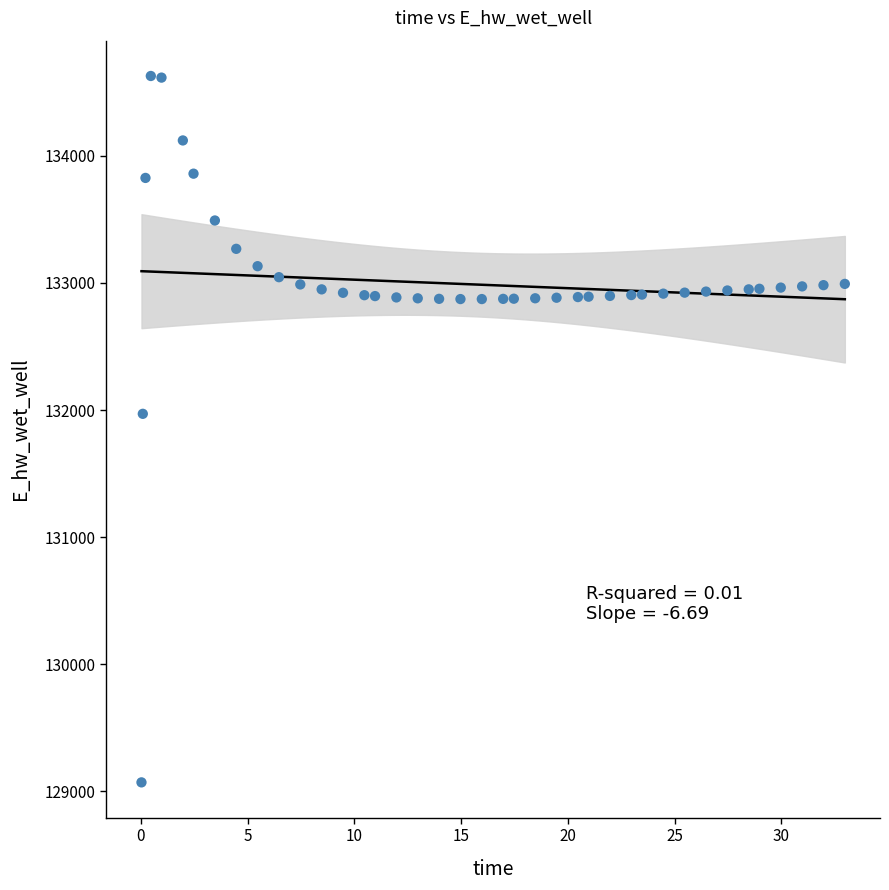

What Y value in the scatter plot is closest to 131849?

131970.0